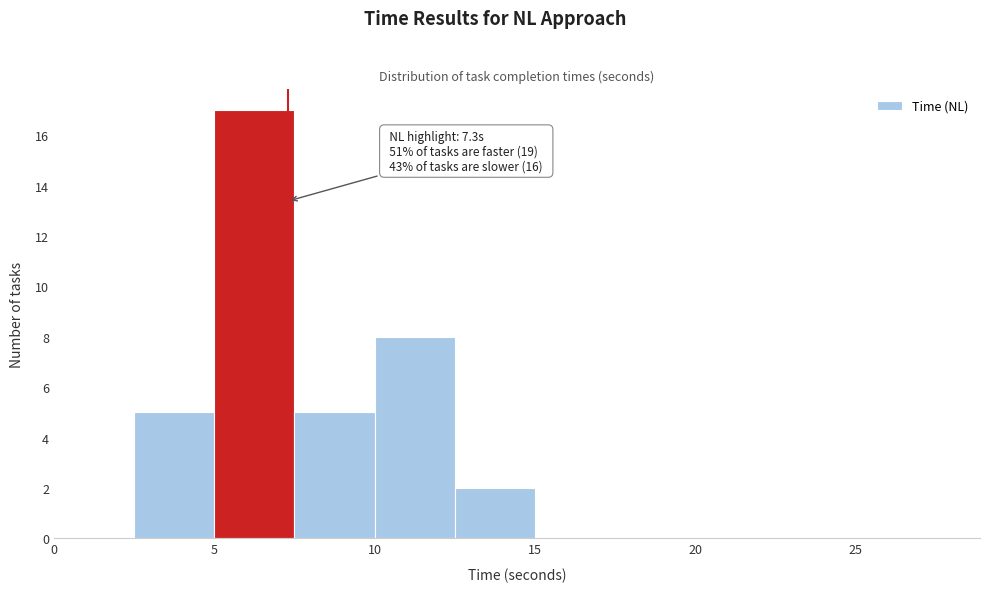

Over which range of the x-axis is the bar tallest?

5.0 to 7.5